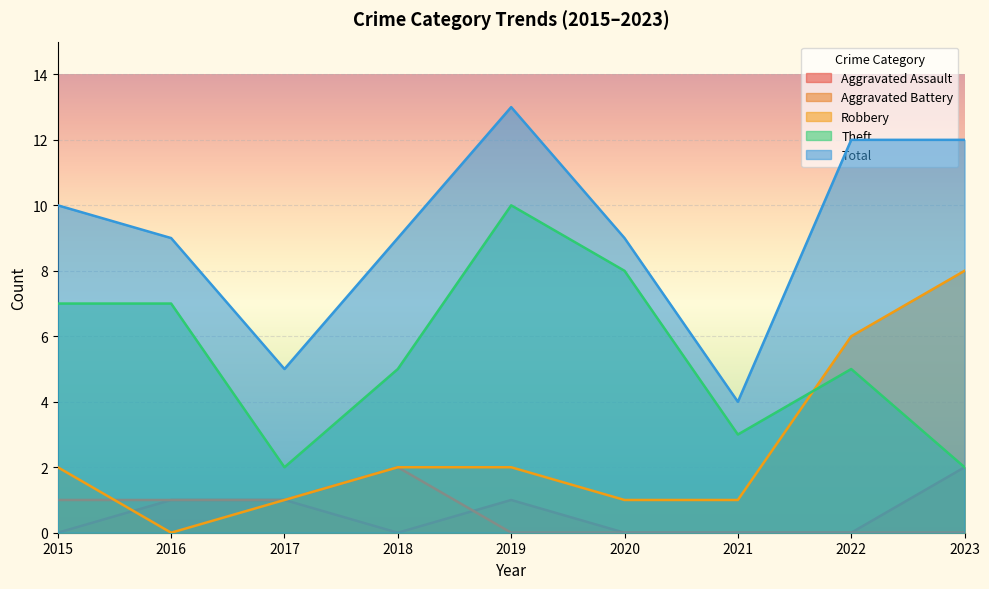

Reading right to left, extract all data points from this chart.

Aggravated Assault: 2023=2	2022=0	2021=0	2020=0	2019=1	2018=0	2017=1	2016=1	2015=0
Aggravated Battery: 2023=0	2022=0	2021=0	2020=0	2019=0	2018=2	2017=1	2016=1	2015=1
Robbery: 2023=8	2022=6	2021=1	2020=1	2019=2	2018=2	2017=1	2016=0	2015=2
Theft: 2023=2	2022=5	2021=3	2020=8	2019=10	2018=5	2017=2	2016=7	2015=7
Total: 2023=12	2022=12	2021=4	2020=9	2019=13	2018=9	2017=5	2016=9	2015=10